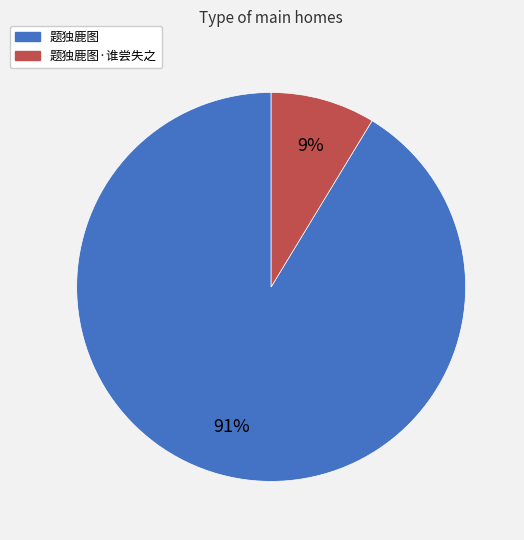

Is there a majority slice in this chart?

Yes